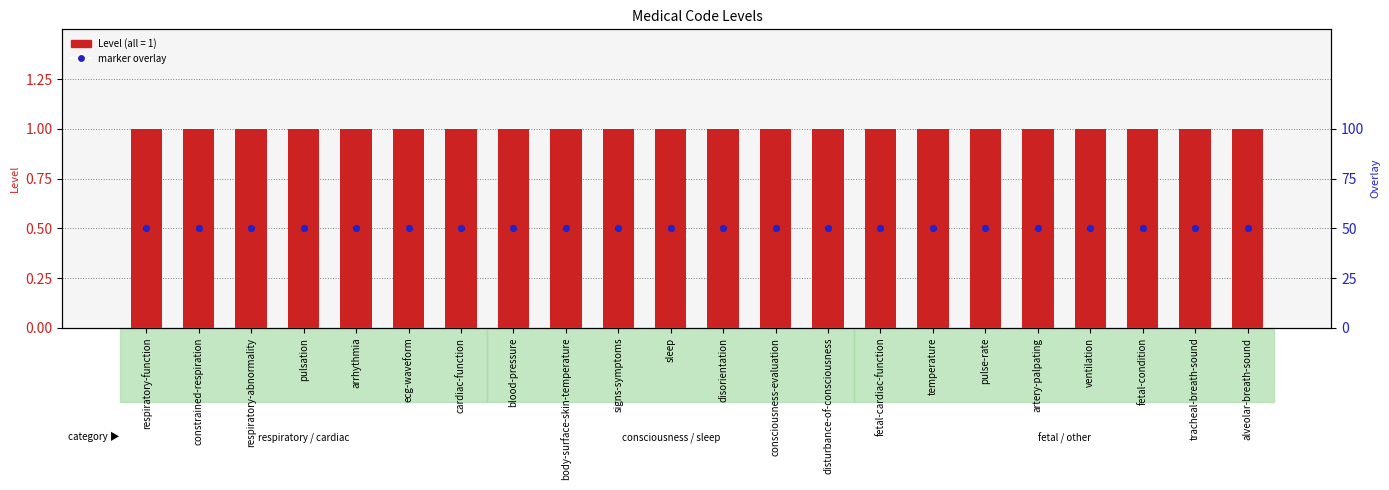

Which series reaches the maximum Y coordinate?

Level (count)